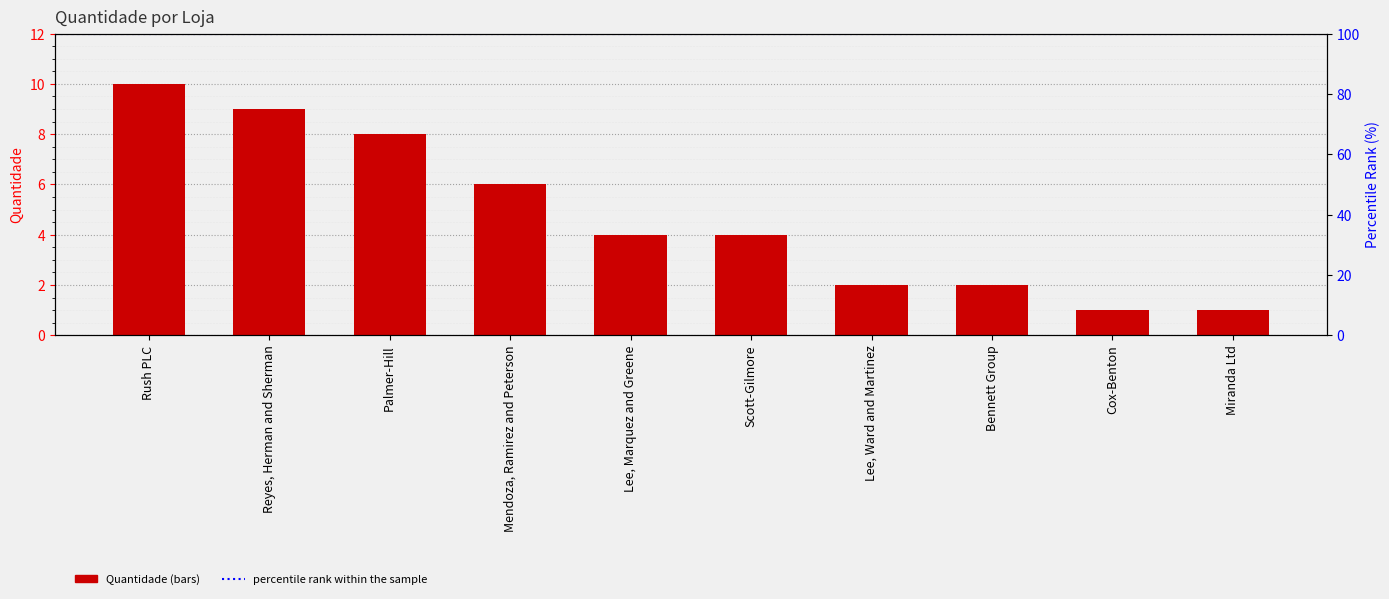

Reading left to right, transcribe all the data shown in this chart.

10	9	8	6	4	4	2	2	1	1